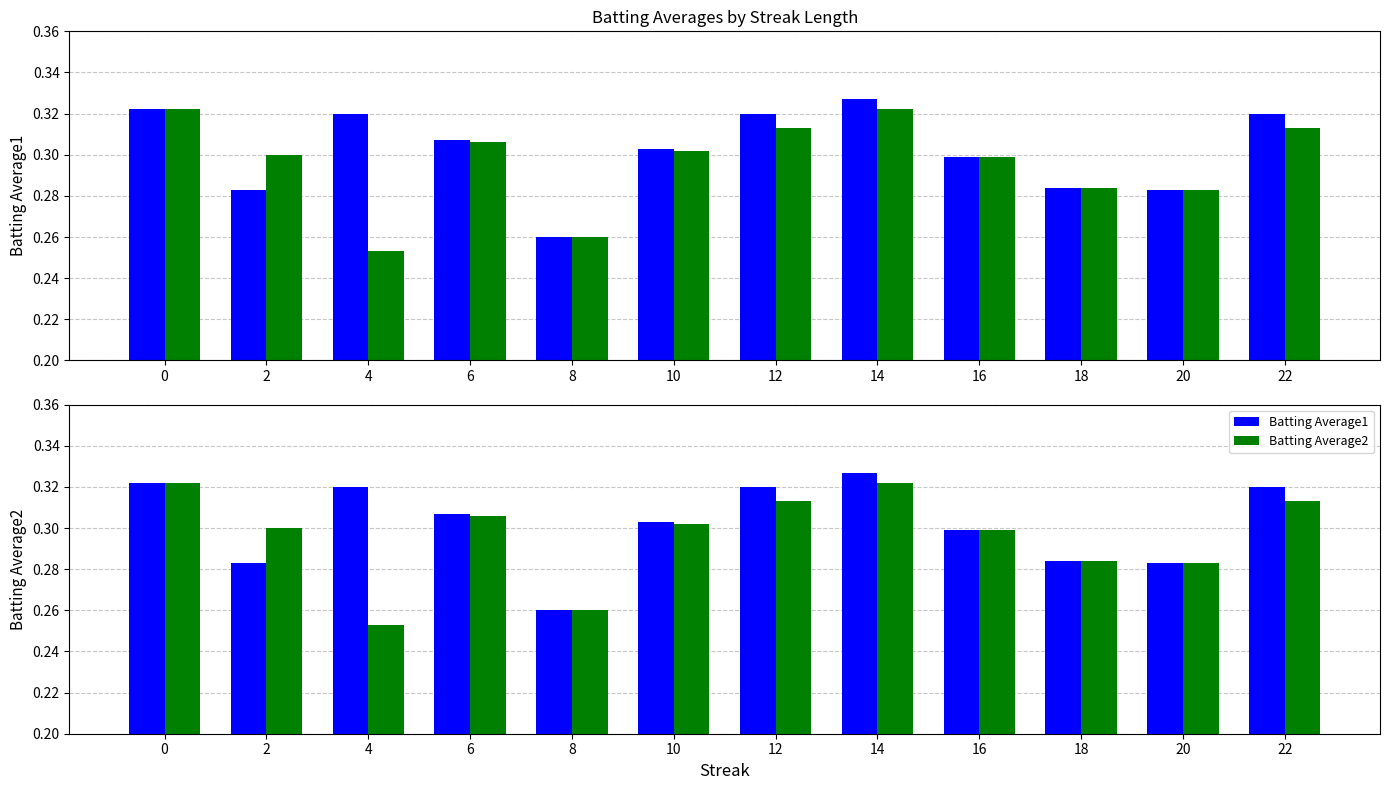

True or false: Batting Average2 has a value of 0.1 at 10.

False